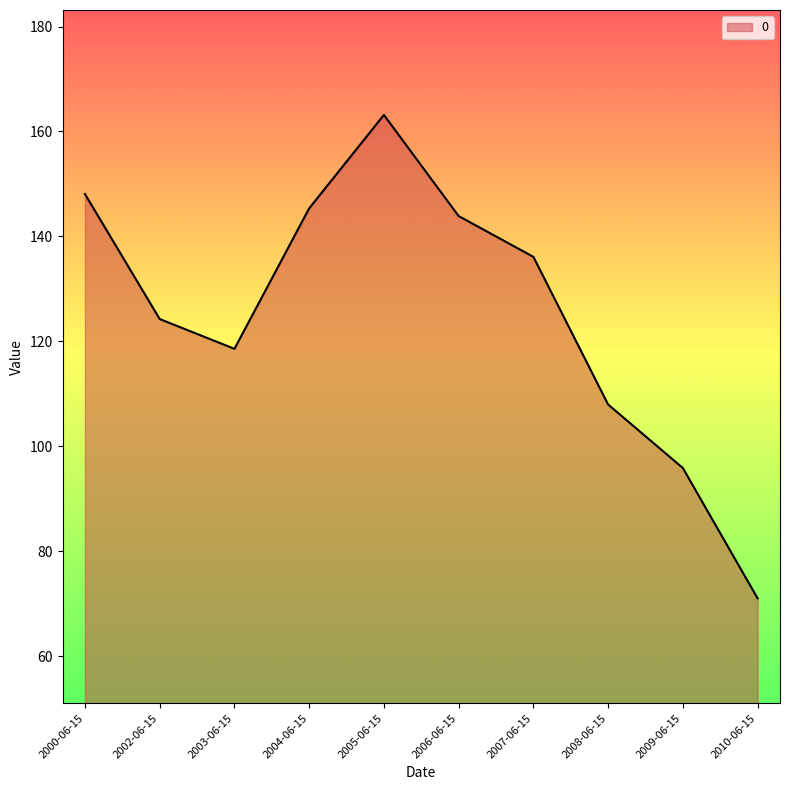

Rank the categories by value from lowest to highest.

2010-06-15, 2009-06-15, 2008-06-15, 2003-06-15, 2002-06-15, 2007-06-15, 2006-06-15, 2004-06-15, 2000-06-15, 2005-06-15